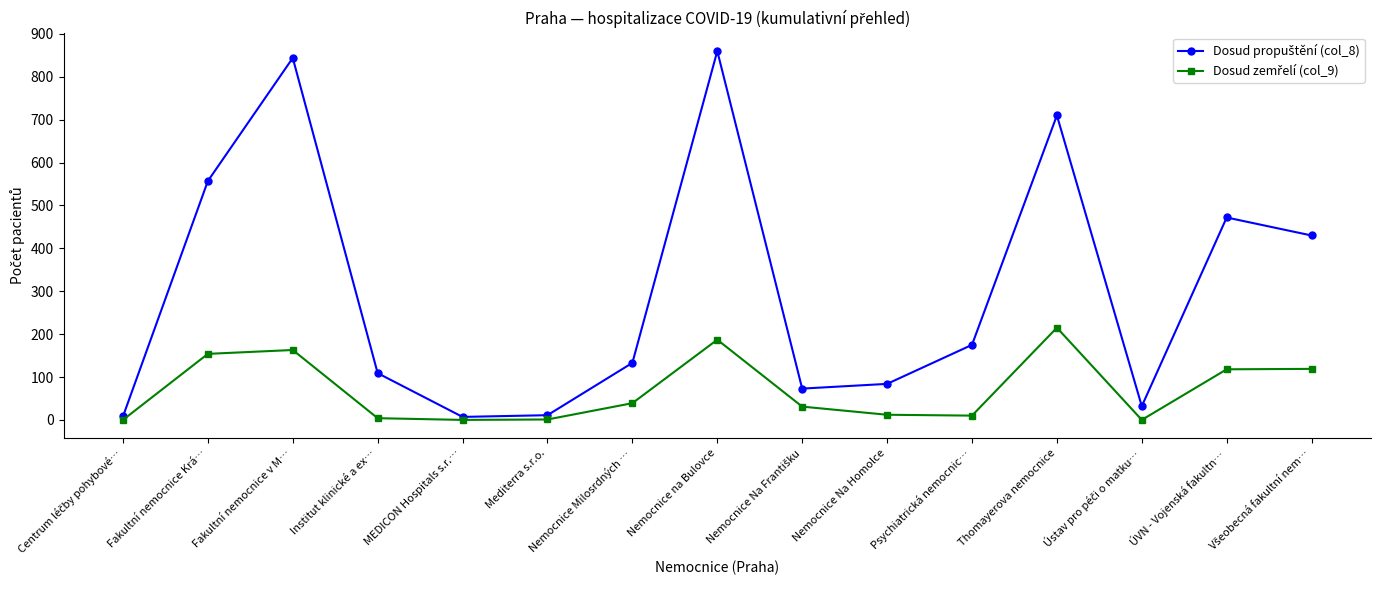

What is the label of the 5th point from the right?

Psychiatrická nemocnic…